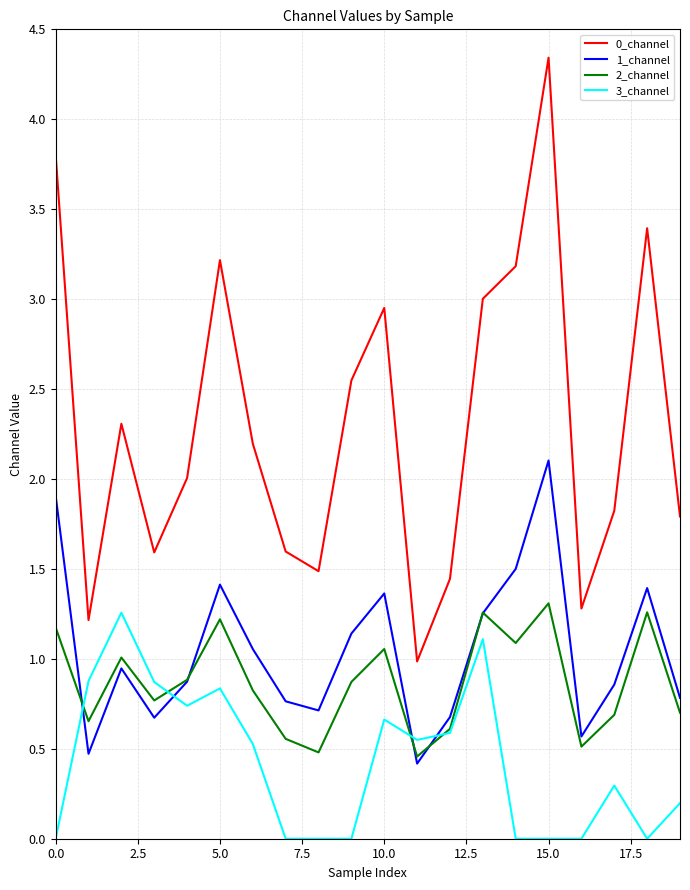

What is the maximum value shown in the chart?

4.3